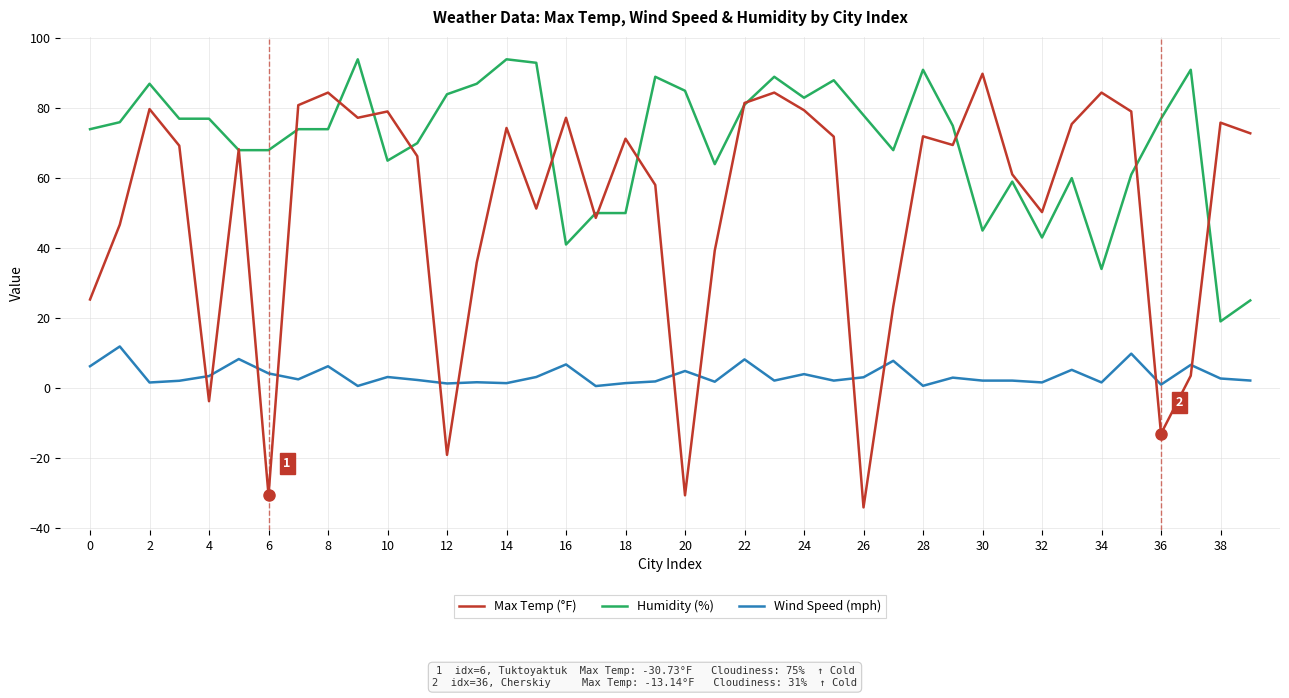

How many times do Max Temp (°F) and Wind Speed (mph) cross each other?

12